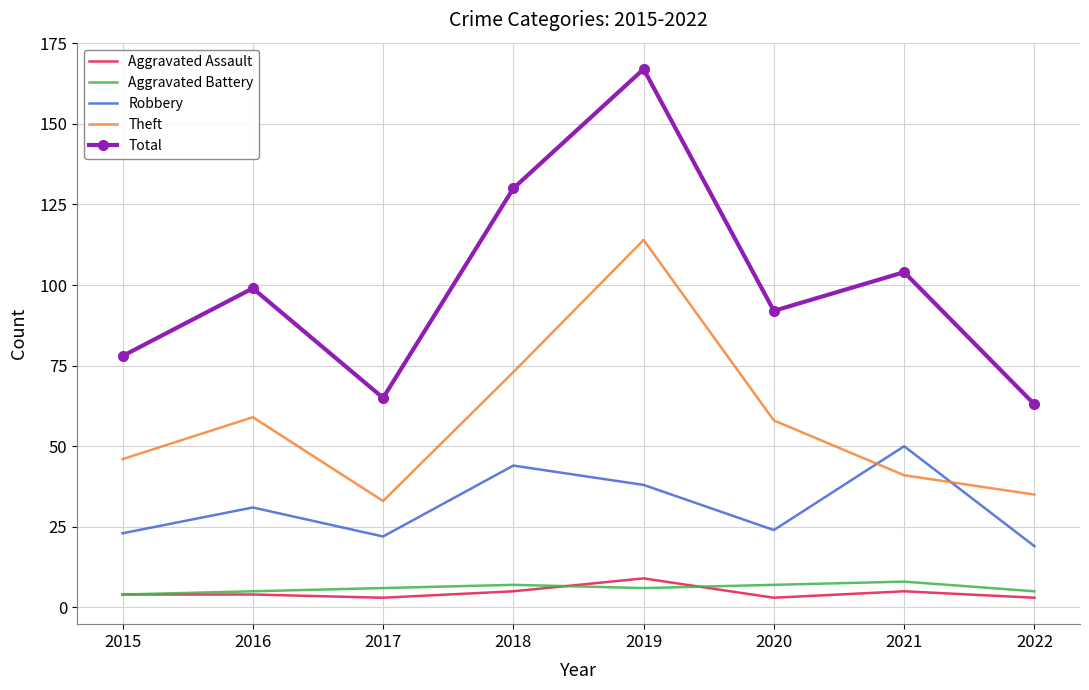

What is the approximate value of Robbery at 2016?

31